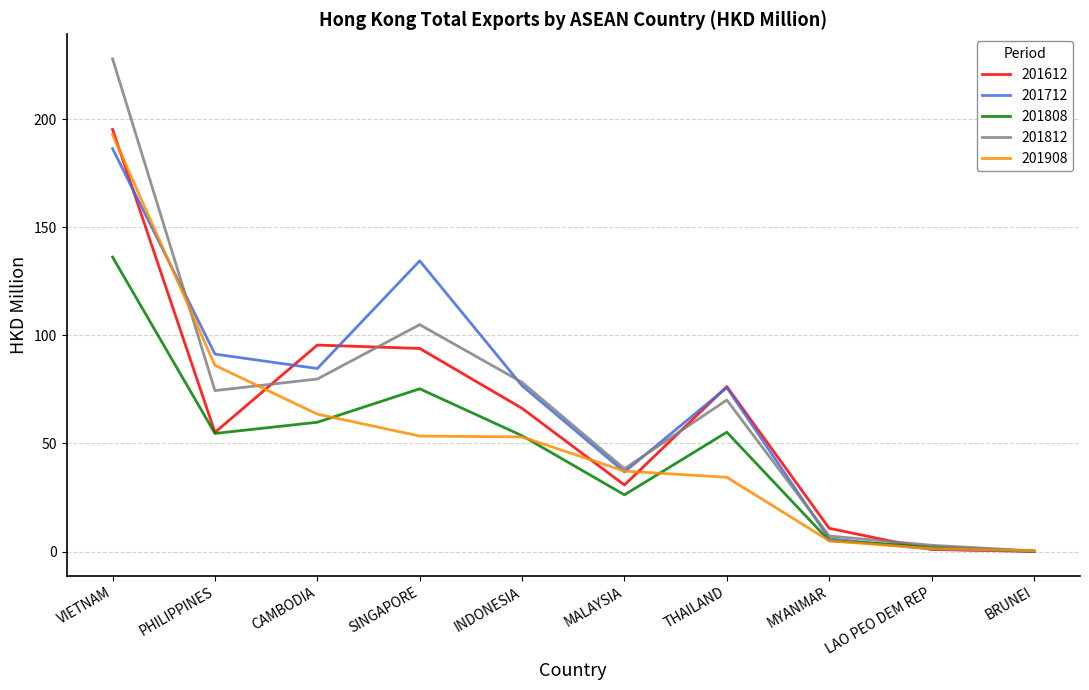

What is the total value across all series at VIETNAM?

938.2